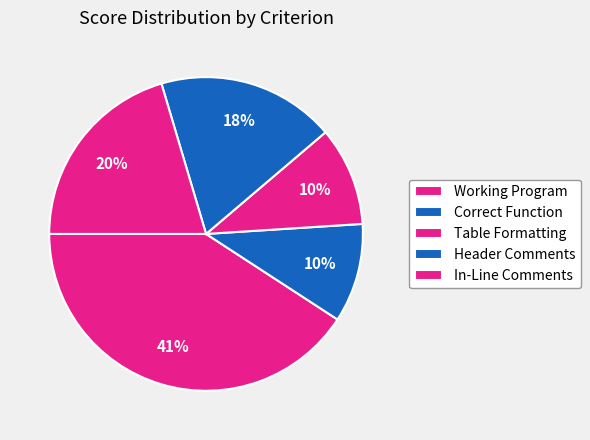

Does In-Line Comments account for over 50% of the chart?

No